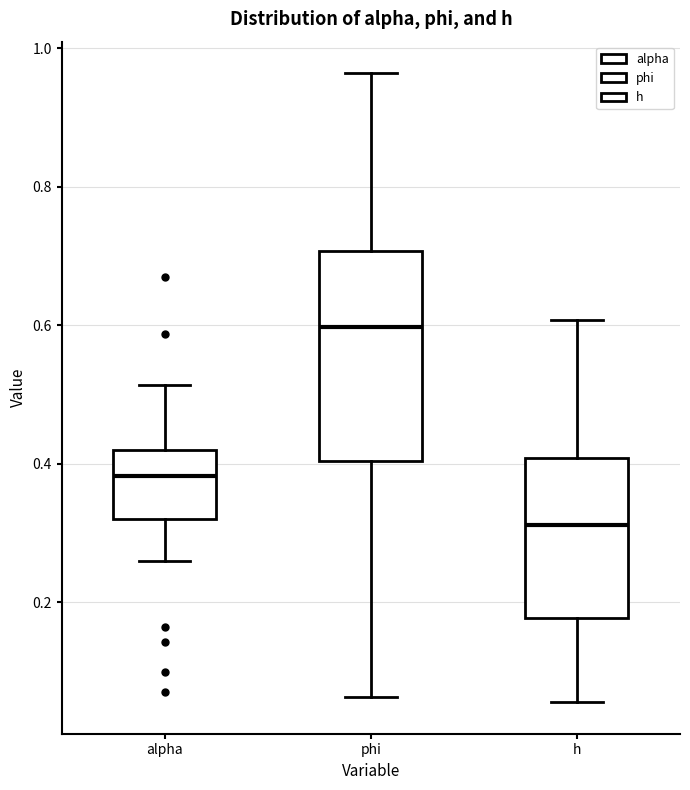

Where does the upper whisker of the box for alpha end on the y-axis? The values are not printed on the chart, so give them approximately, as read against the axis.

0.52